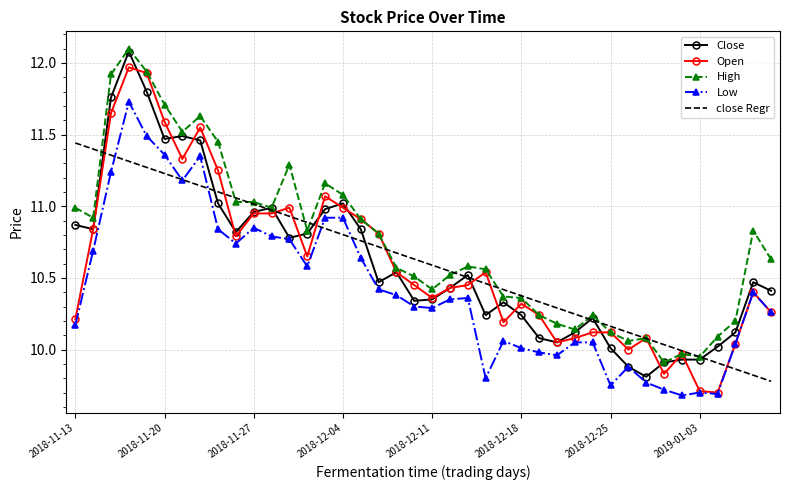

What is the minimum value shown in the chart?

9.7